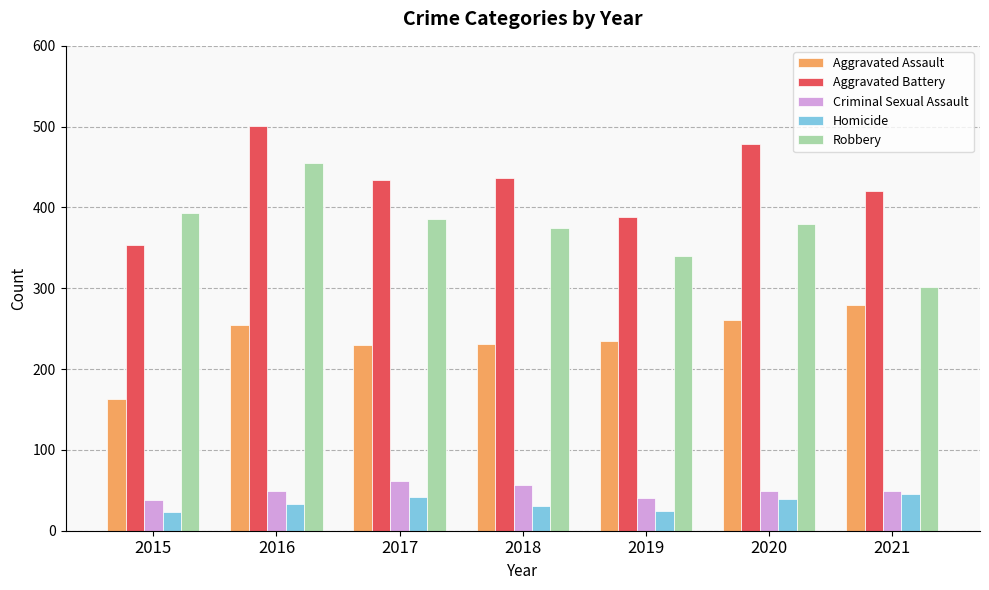

At which category does the chart reach its peak across all series?

2016